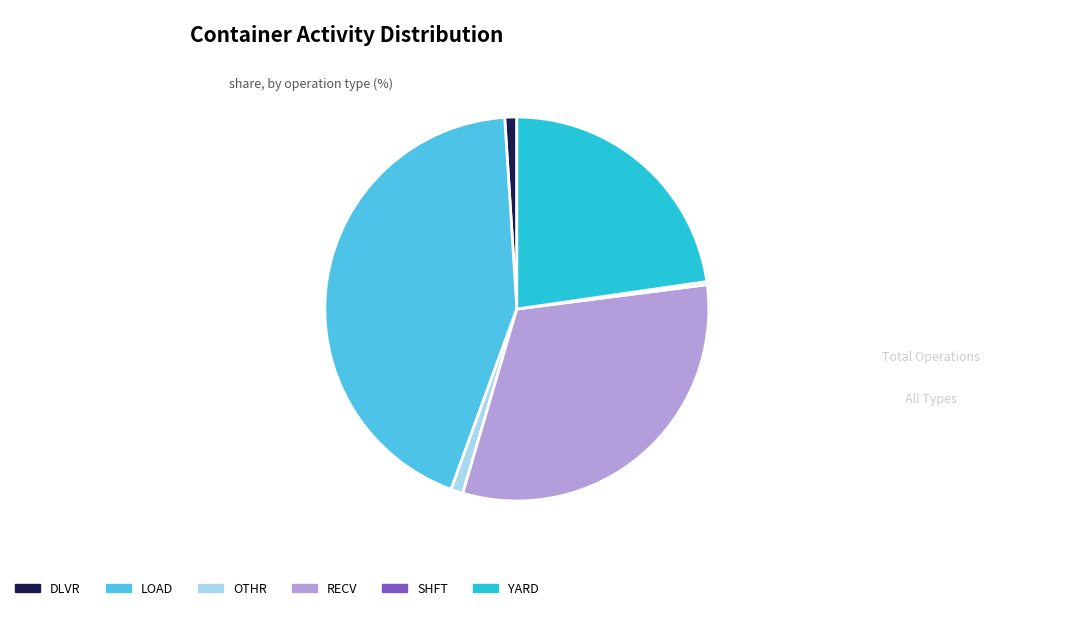

Which slice is the largest?

LOAD